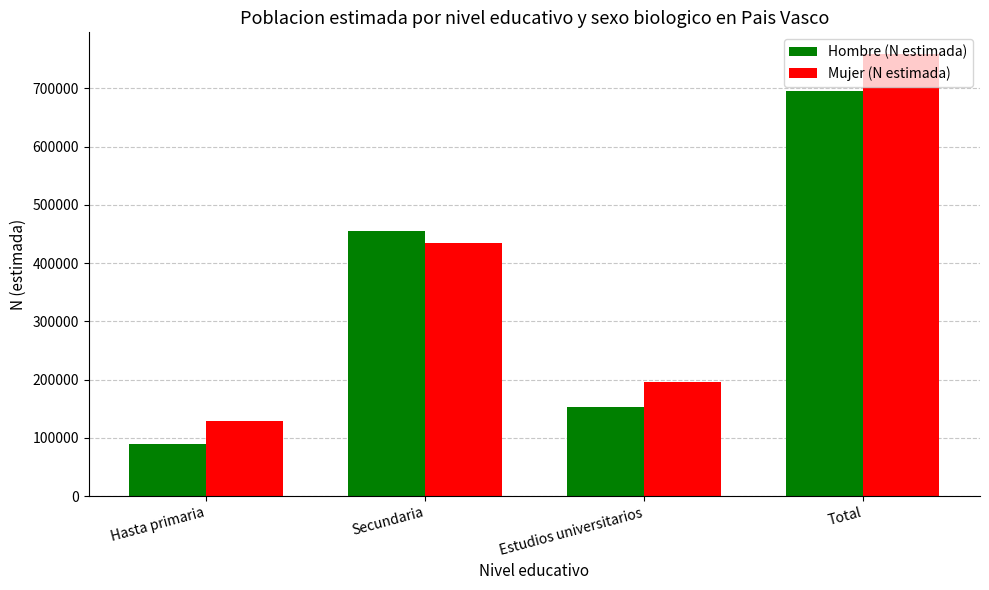

Reading left to right, what are all the values shown in this chart?

Hombre (N estimada): Hasta primaria=88988	Secundaria=454796	Estudios universitarios=152487	Total=696272
Mujer (N estimada): Hasta primaria=128211	Secundaria=434272	Estudios universitarios=195897	Total=758380